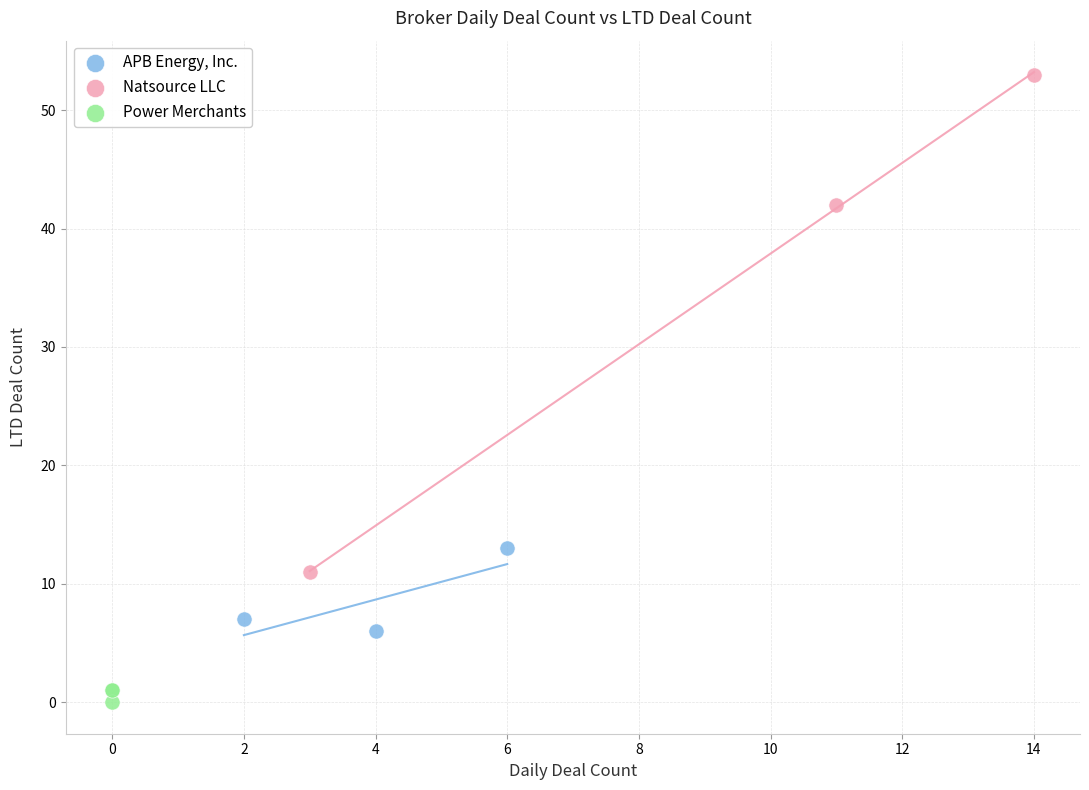

Which series reaches the maximum Y coordinate?

Natsource LLC